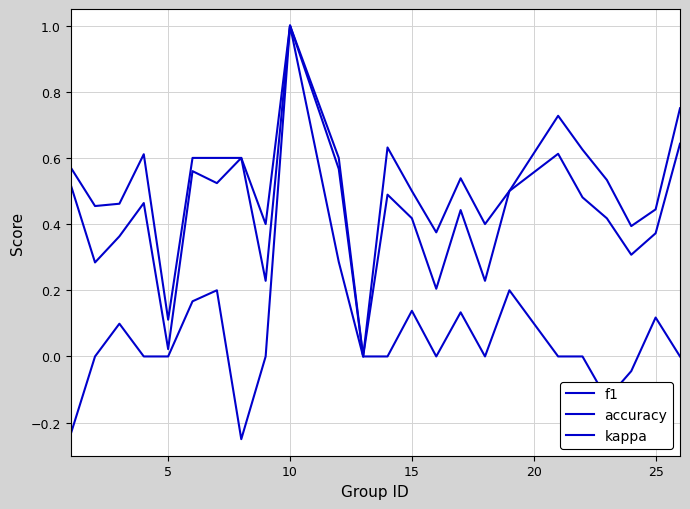

How many values in accuracy are above zero?

23